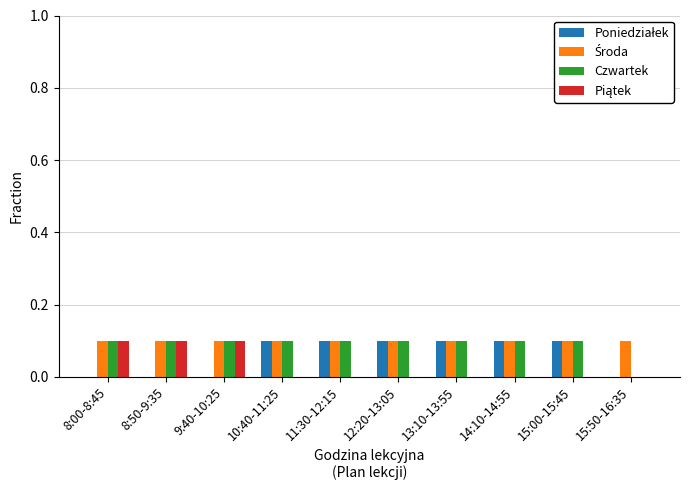

What is the total value across all series at 9:40-10:25?

0.3